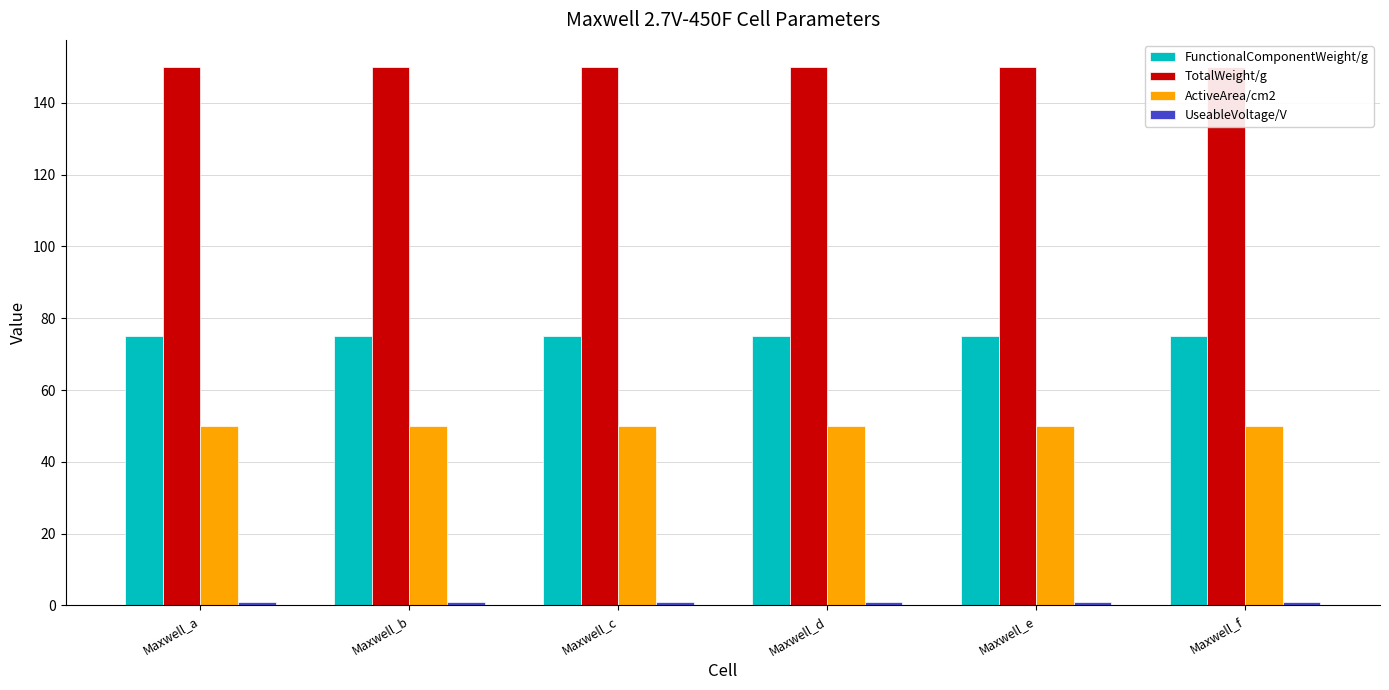

Reading left to right, list all the values displayed in this chart.

FunctionalComponentWeight/g: 75	75	75	75	75	75
TotalWeight/g: 150	150	150	150	150	150
ActiveArea/cm2: 50	50	50	50	50	50
UseableVoltage/V: 1	1	1	1	1	1